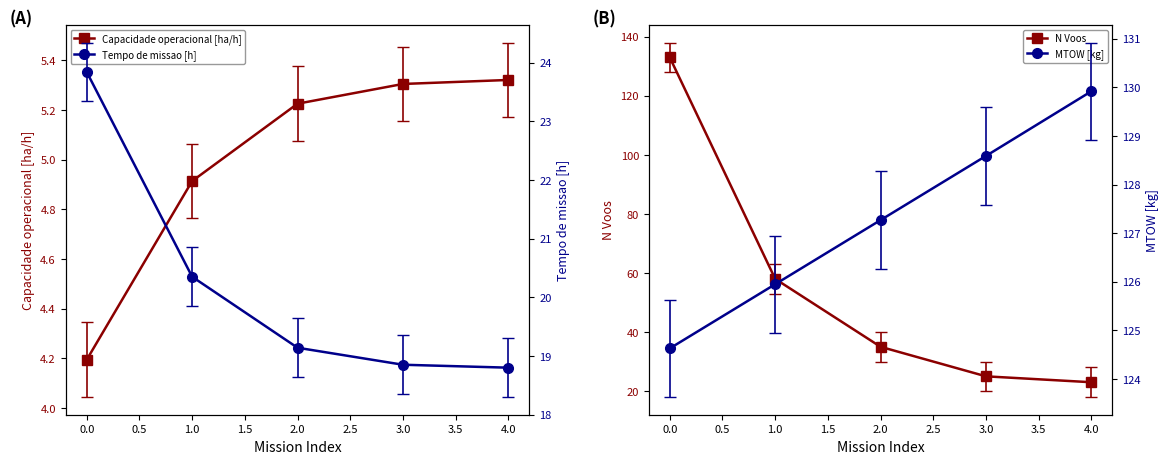

Does the chart have visible grid lines?

No